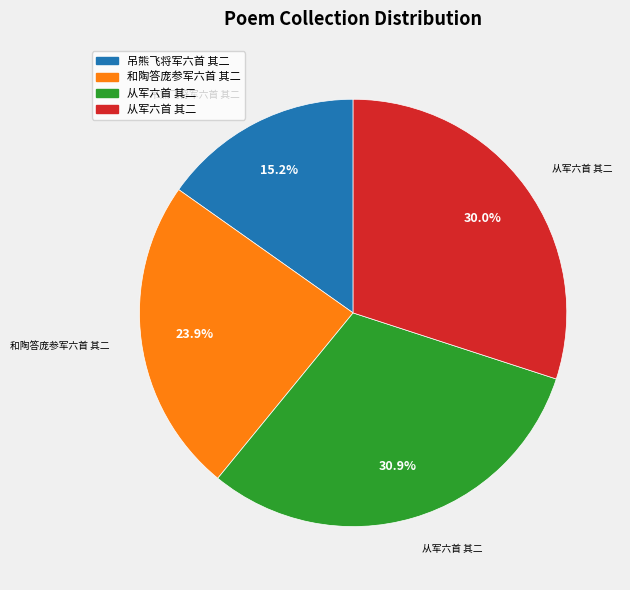

Does any single category account for the majority?

No